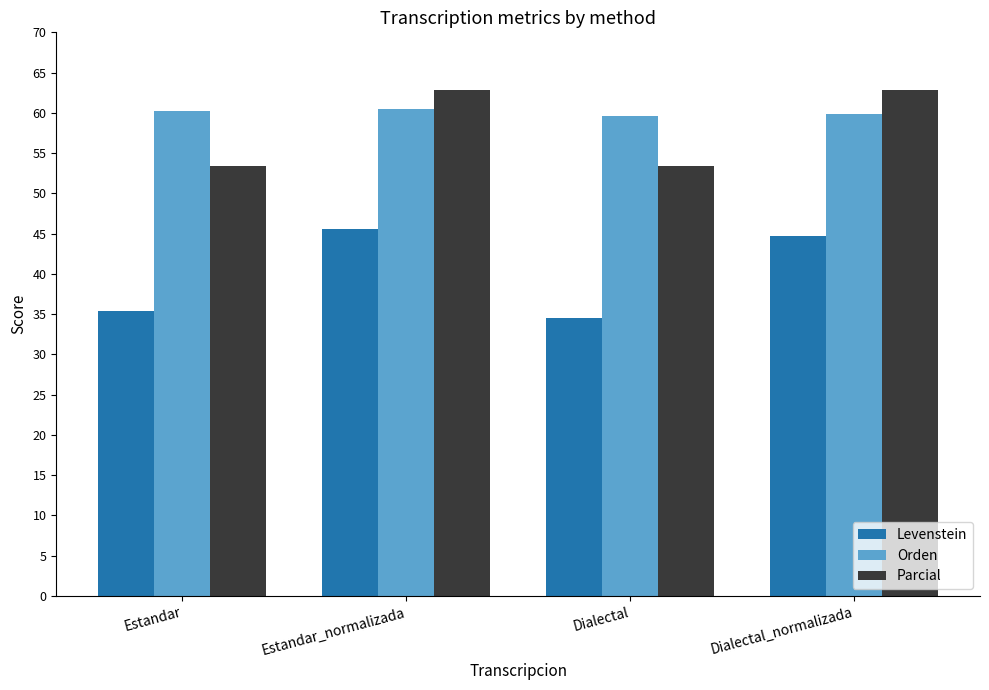

What is the spread (max minus min) of values at Estandar_normalizada?

17.2